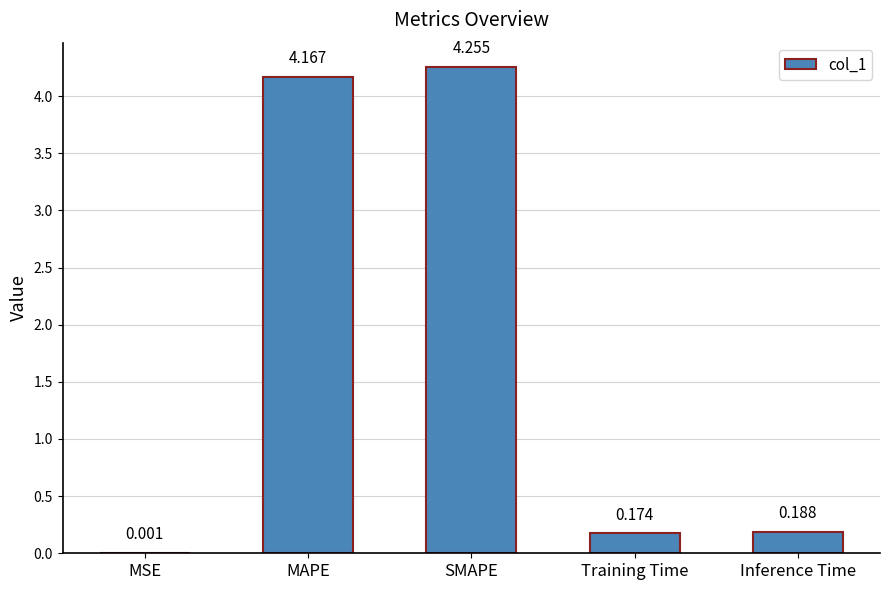

Which has a higher value, Inference Time or SMAPE?

SMAPE